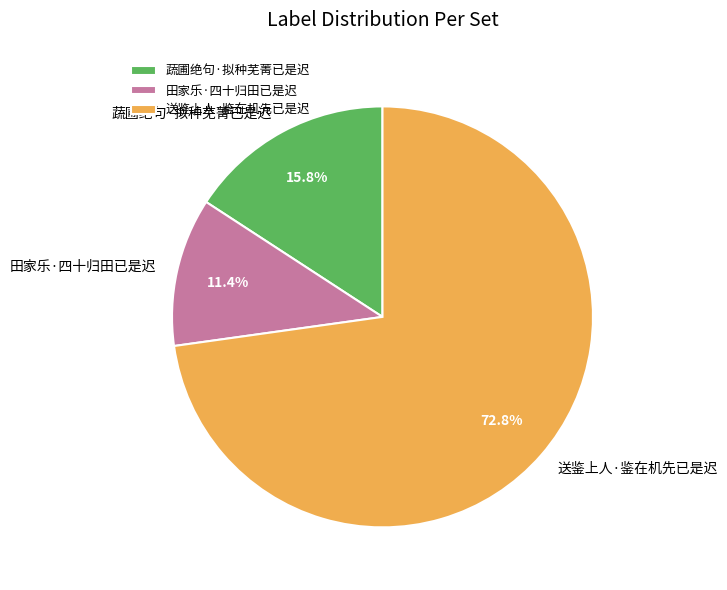

How many segments does this pie chart have?

3